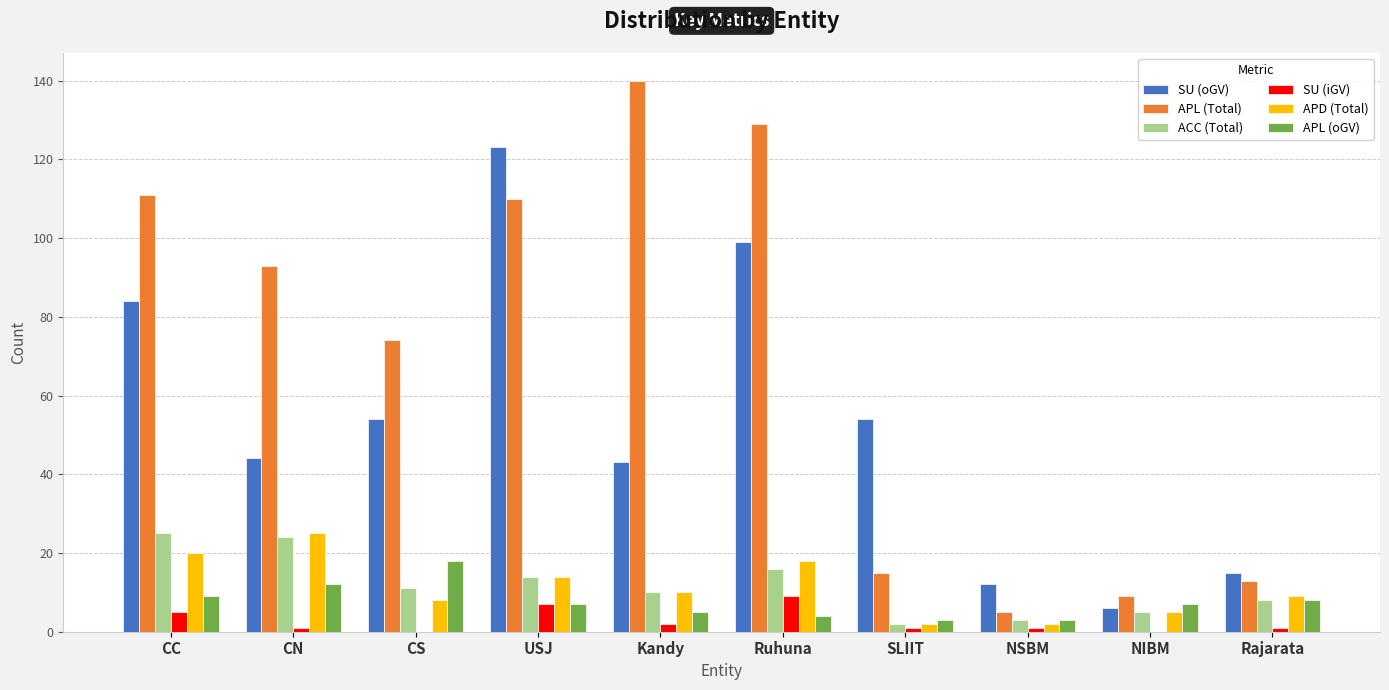

What is the approximate value of APL (Total) at NIBM?

9